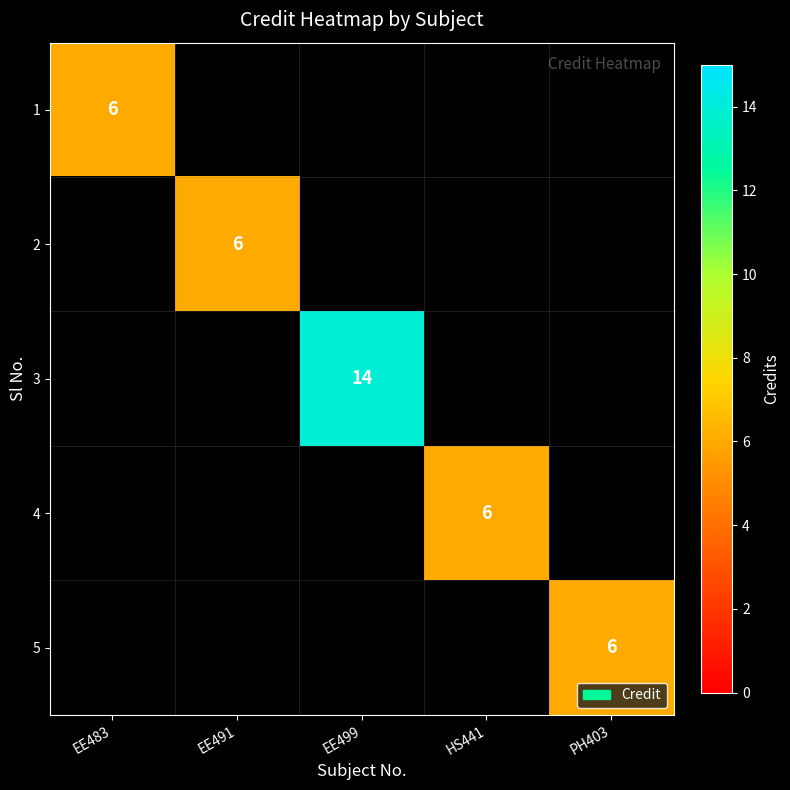

The 2 series shows 2 at EE491. True or false?

False